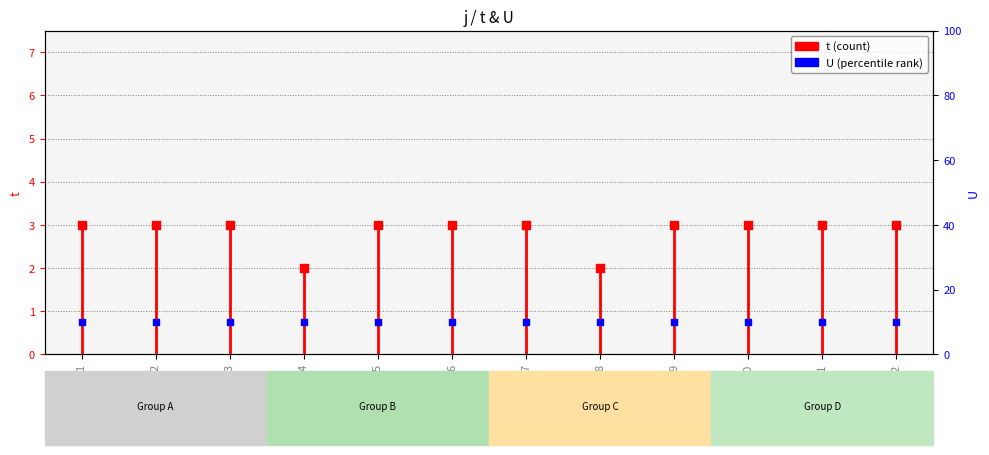

What are all the series names shown in the legend?

t, U